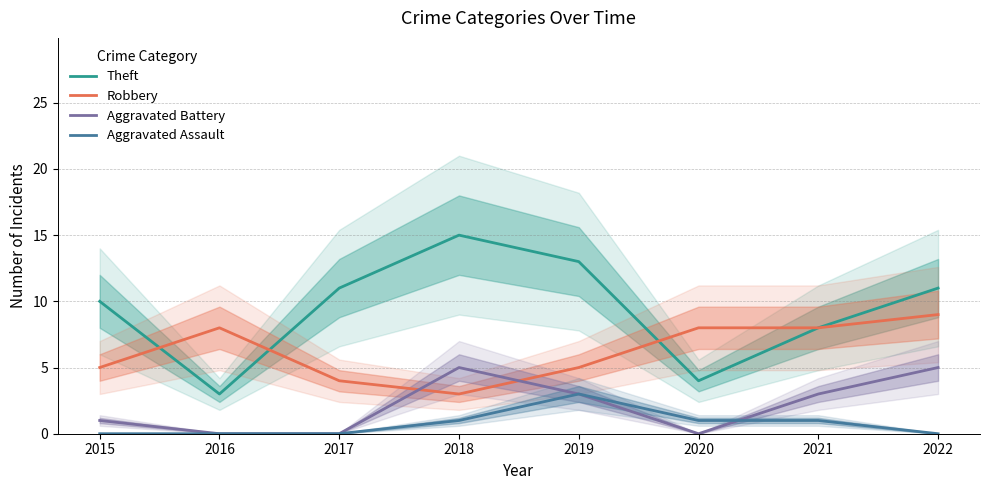

Where is the first local maximum for Aggravated Assault?

2019